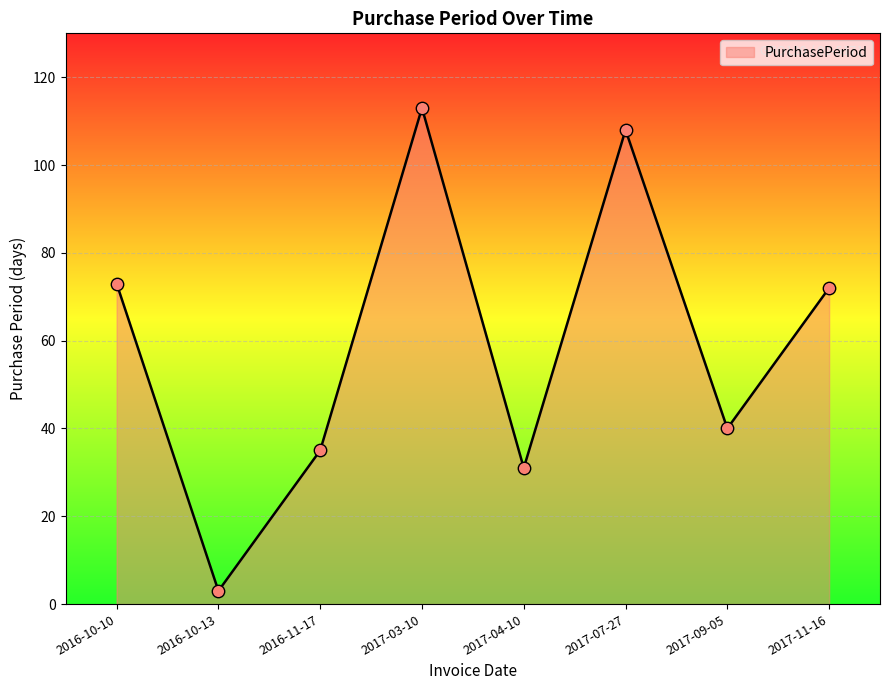

What is the ratio of the value at 2016-11-17 to the value at 2017-09-05?

0.9